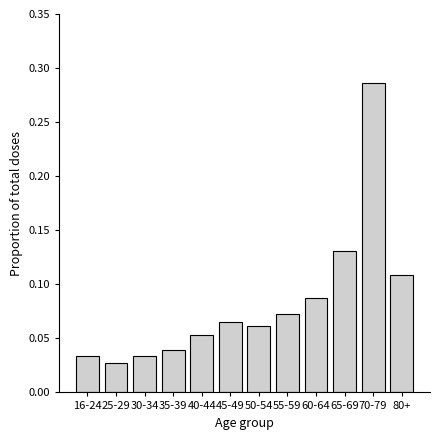

What is the label of the 3rd bar from the left?

30-34